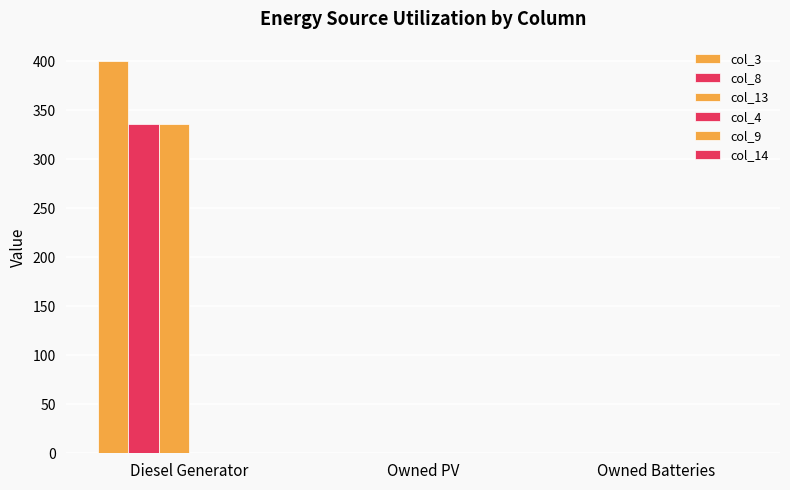

How many data points does each series have?

3